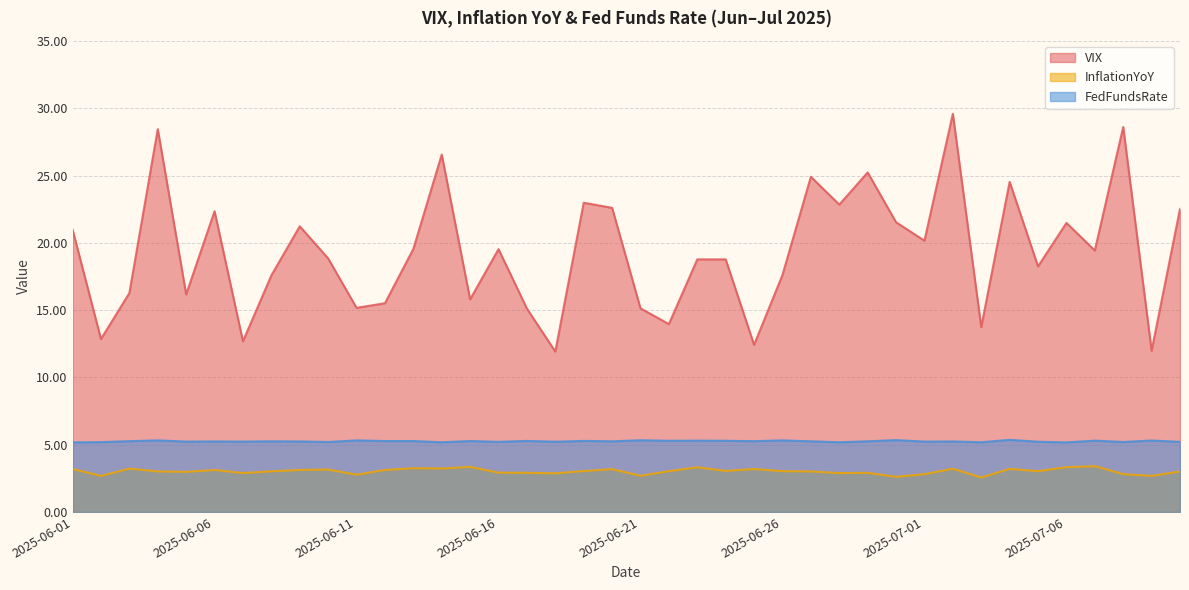

Reading right to left, transcribe all the data shown in this chart.

VIX: 22.5	12.0	28.6	19.4	21.5	18.2	24.5	13.7	29.6	20.2	21.5	25.2	22.8	24.9	17.6	12.4	18.8	18.8	14.0	15.1	22.6	23.0	11.9	15.1	19.5	15.8	26.6	19.5	15.5	15.2	18.8	21.2	17.6	12.7	22.4	16.2	28.4	16.3	12.8	21.0
InflationYoY: 3.0	2.7	2.8	3.4	3.3	3.0	3.2	2.6	3.2	2.8	2.6	2.9	2.9	3.0	3.0	3.2	3.0	3.3	3.0	2.7	3.2	3.0	2.9	2.9	2.9	3.4	3.2	3.2	3.1	2.8	3.1	3.1	3.0	2.9	3.1	3.0	3.0	3.2	2.7	3.2
FedFundsRate: 5.2	5.3	5.2	5.3	5.2	5.2	5.4	5.2	5.2	5.2	5.3	5.2	5.2	5.2	5.3	5.3	5.3	5.3	5.3	5.3	5.2	5.3	5.2	5.3	5.2	5.3	5.2	5.3	5.3	5.3	5.2	5.2	5.2	5.2	5.2	5.2	5.3	5.3	5.2	5.2